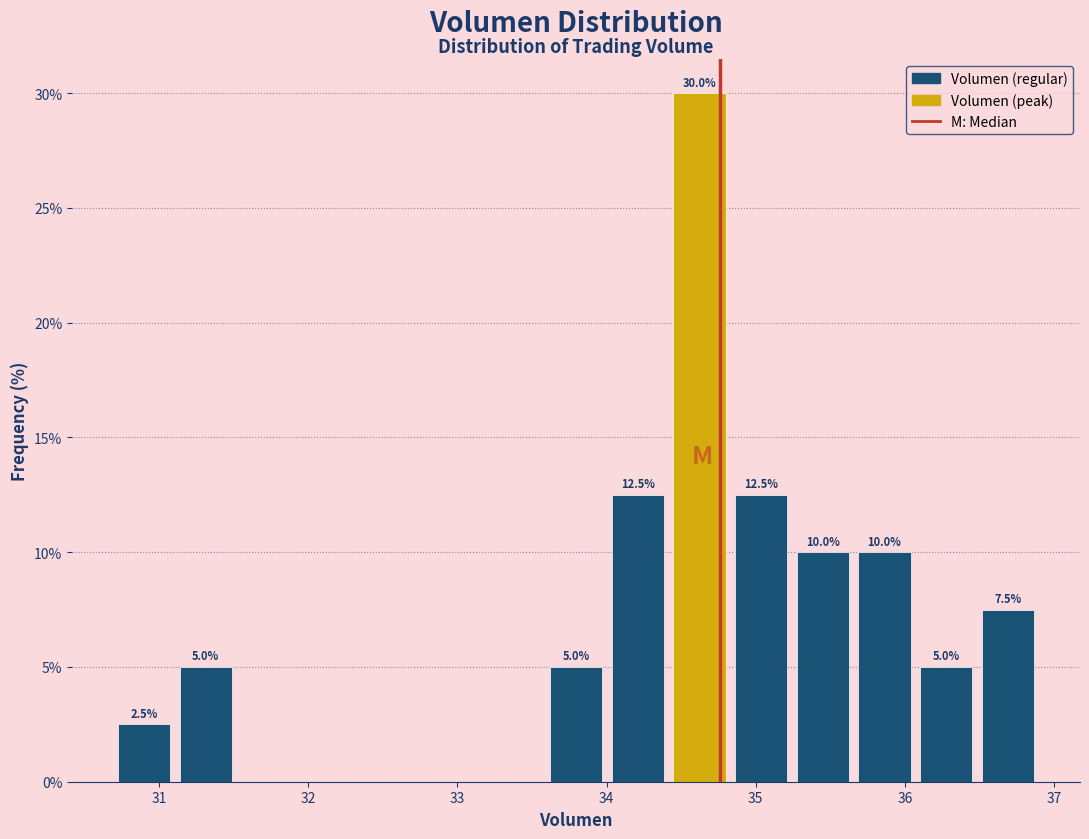

Over which range of the x-axis is the bar tallest?

34.4 to 34.8